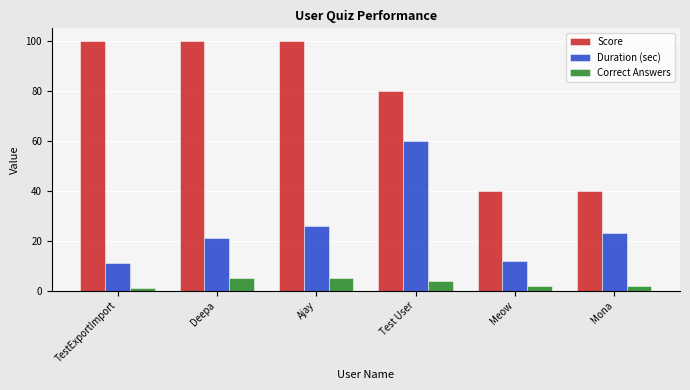

Rank the series at Mona from lowest to highest value.

Correct Answers, Duration (sec), Score